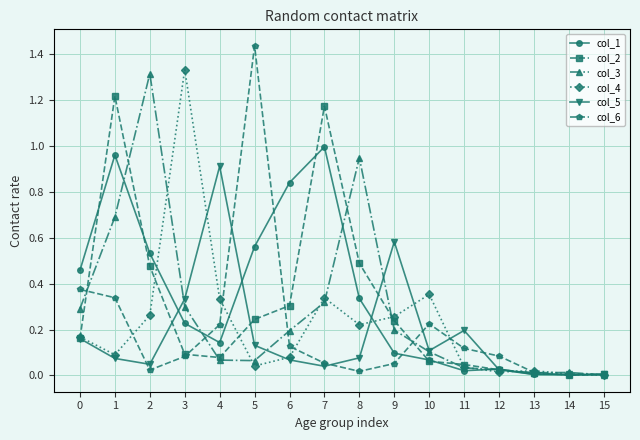

What is the total value across all series at 3?

2.4